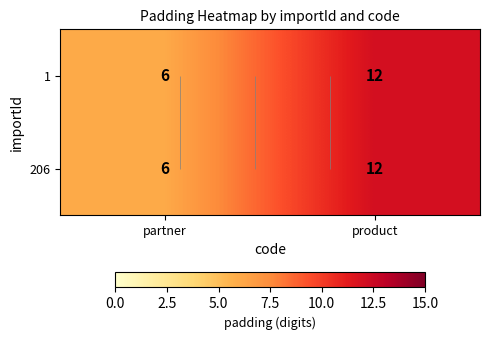

Which label corresponds to the largest value in the chart?

product